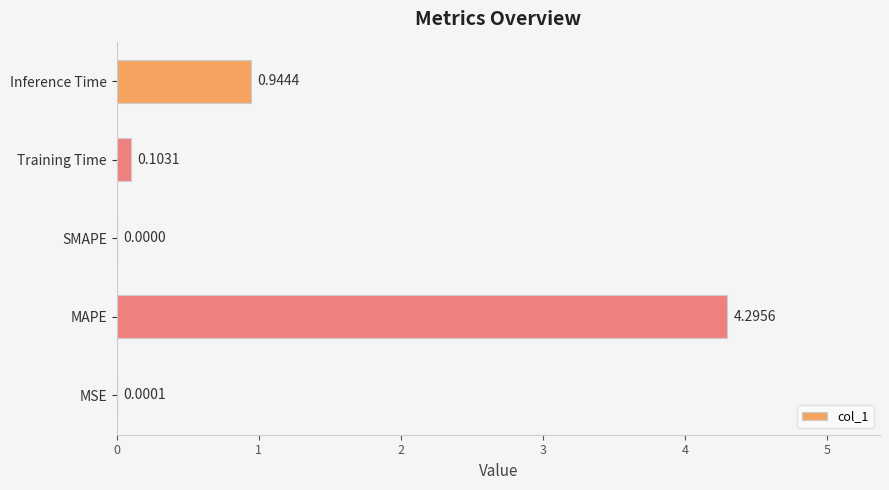

Between SMAPE and MSE, which is larger?

MSE